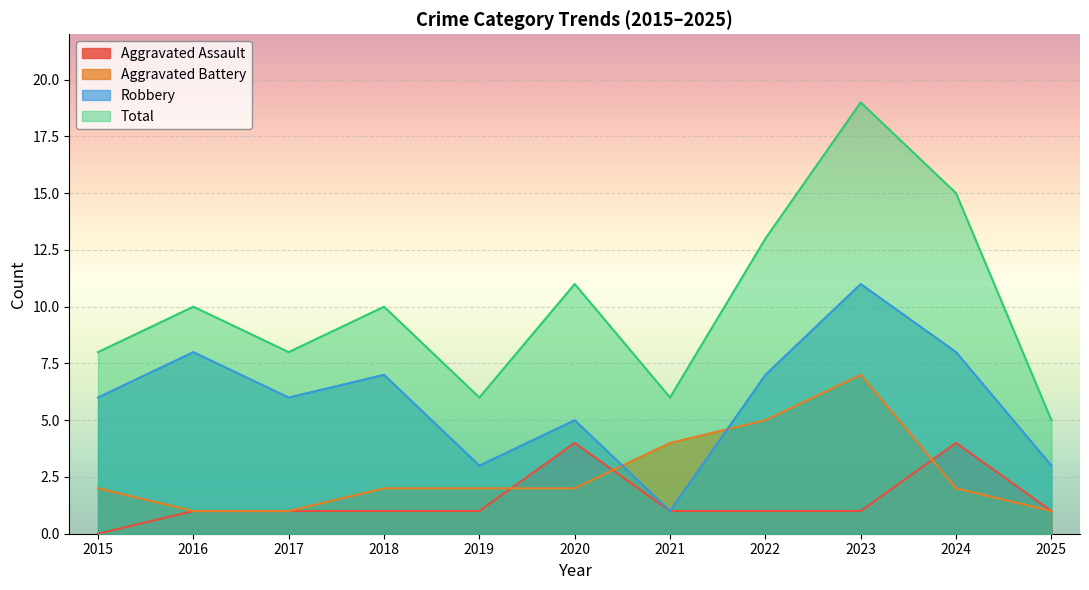

What is the difference between the maximum and minimum values in the Aggravated Assault series?

4